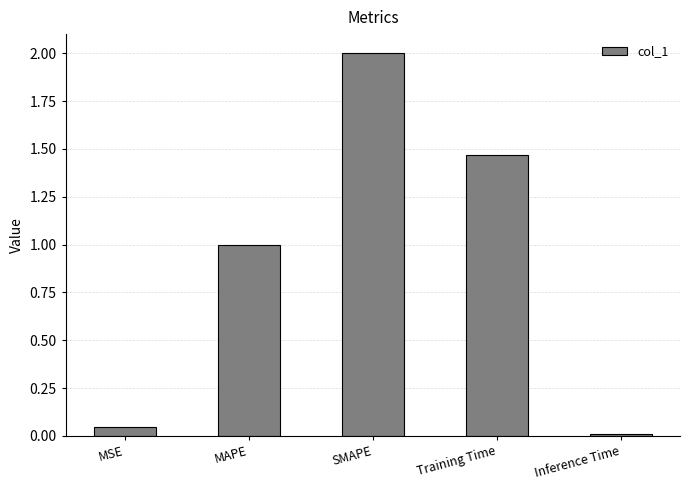

Where is the data nearest to the value 1?

MAPE